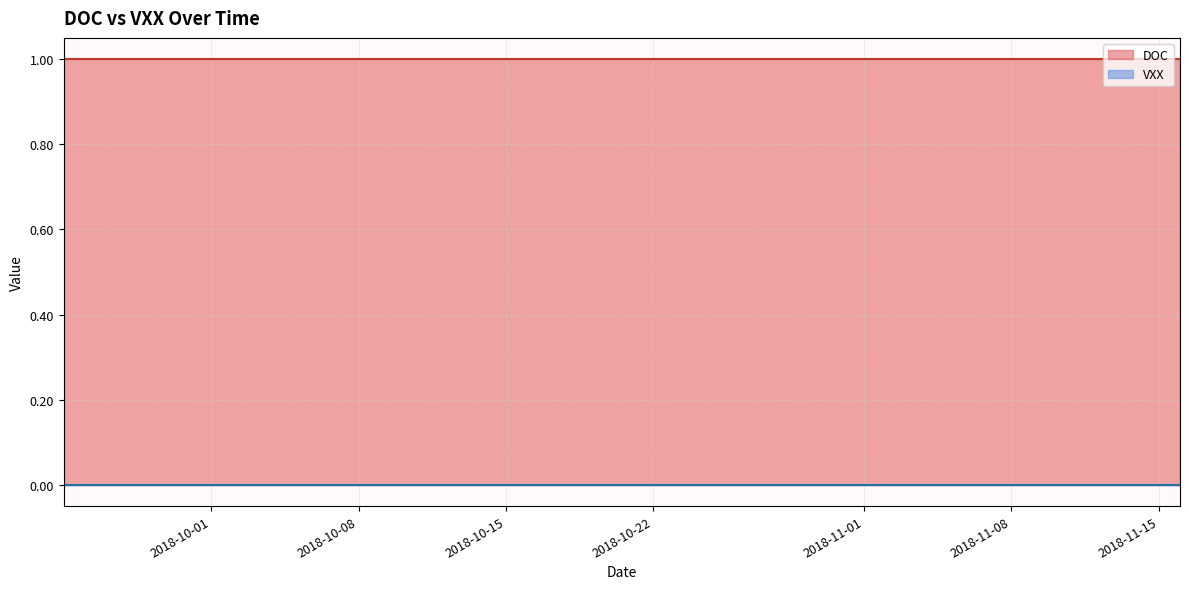

True or false: DOC and VXX intersect in this chart.

False